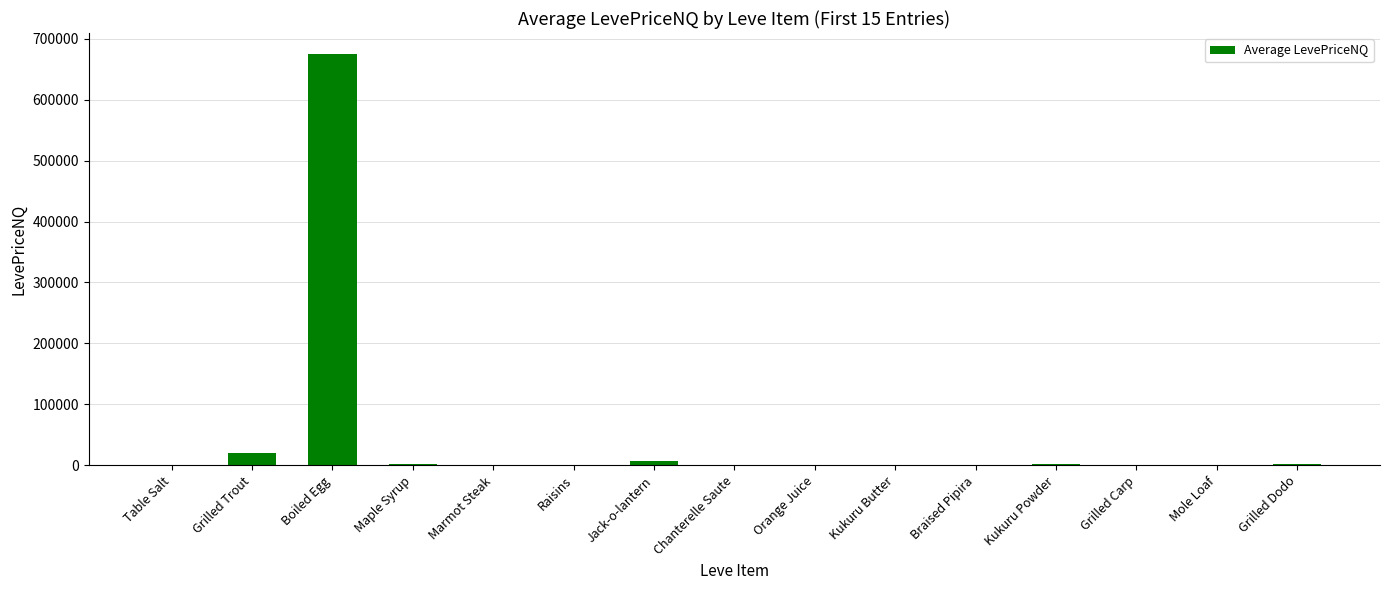

What is the maximum value shown in the chart?

675520.9